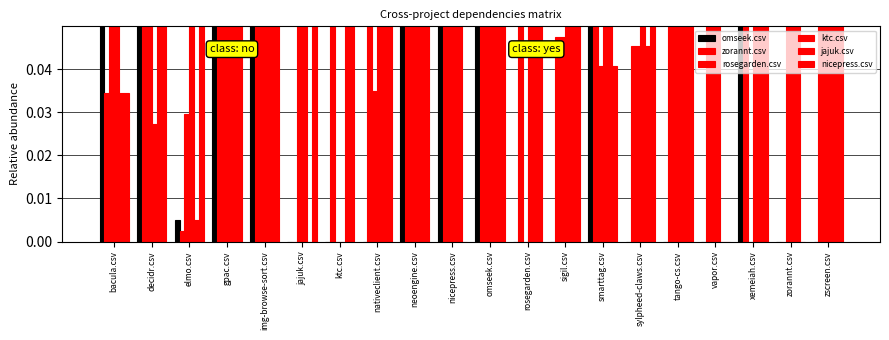

What is the approximate value of rosegarden.csv at vapor.csv?

0.3